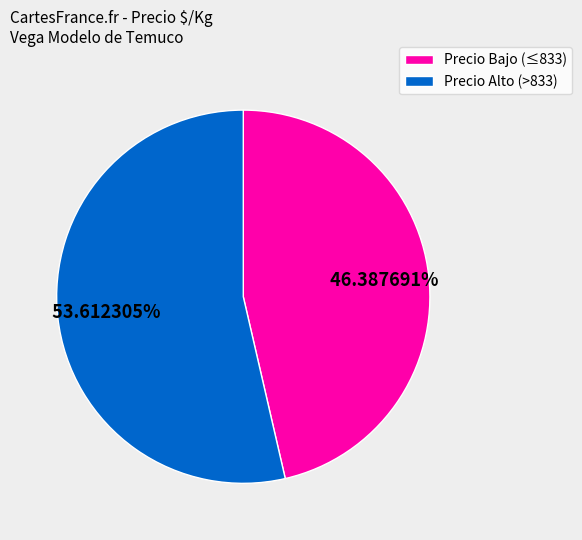

Is there any slice that represents more than half of the pie?

Yes